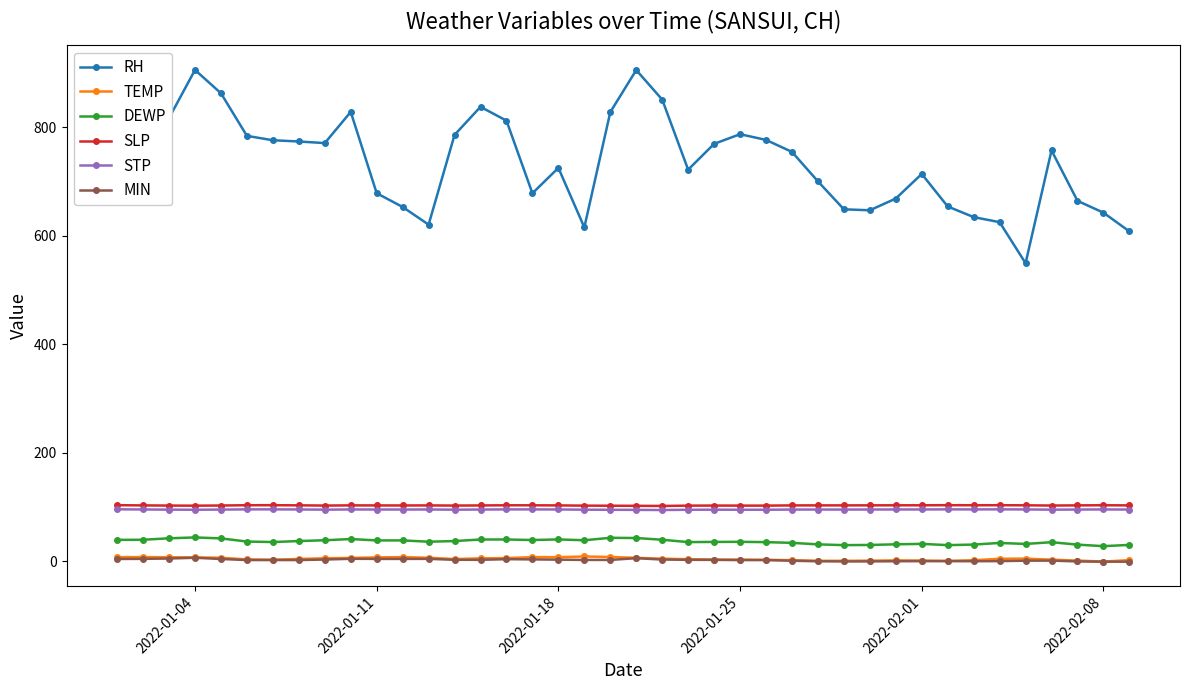

What is the maximum value for DEWP?

43.5